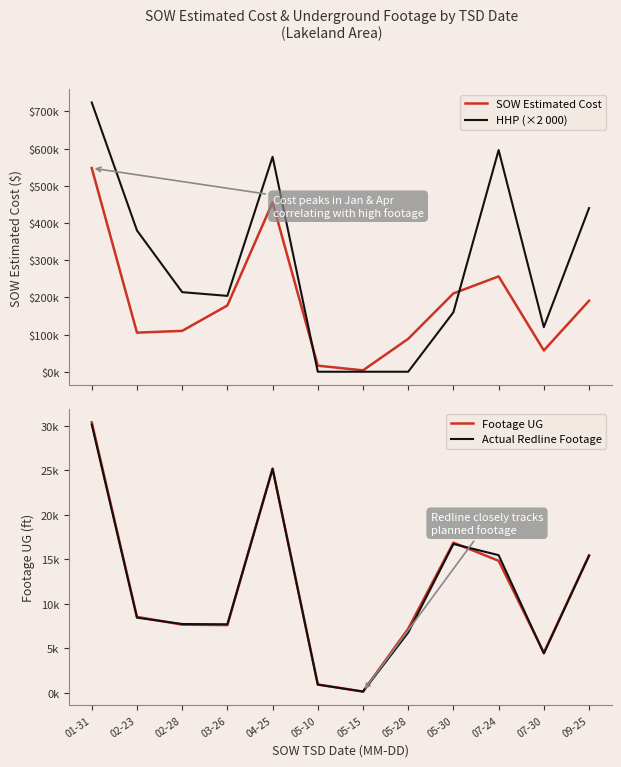

The value of Footage UG at 07-24 is 23894.8. True or false?

False